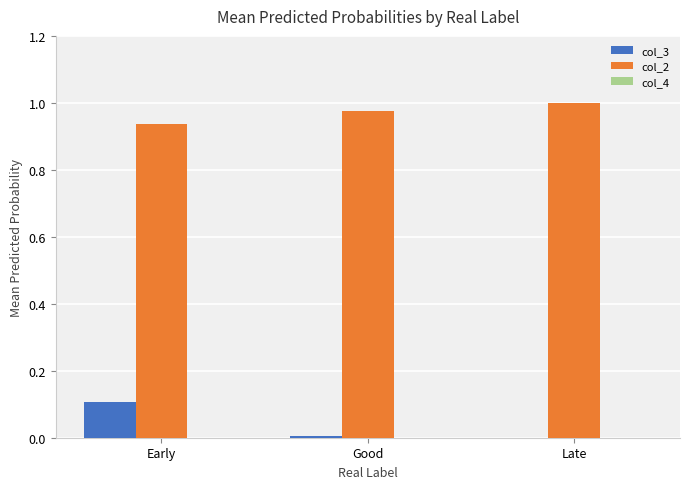

Which series has the largest total across all categories?

col_2